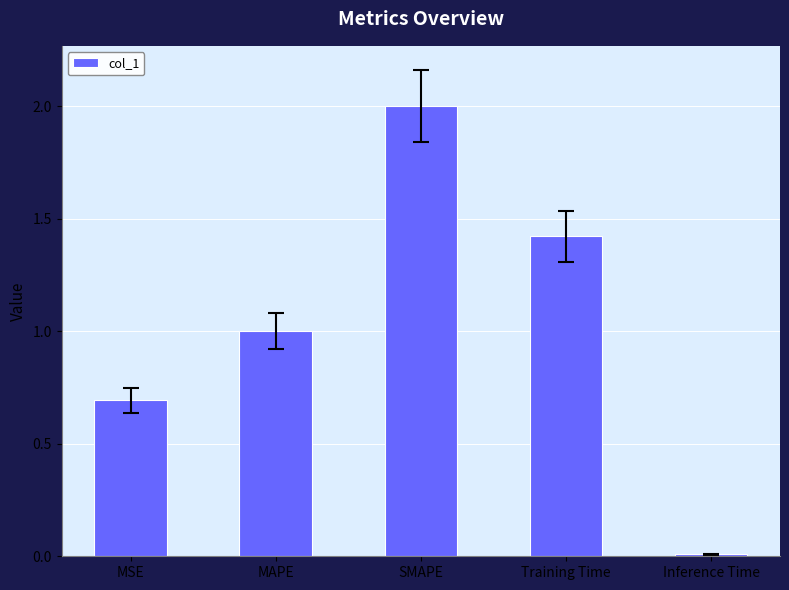

What is the difference between the maximum and minimum values?

2.0